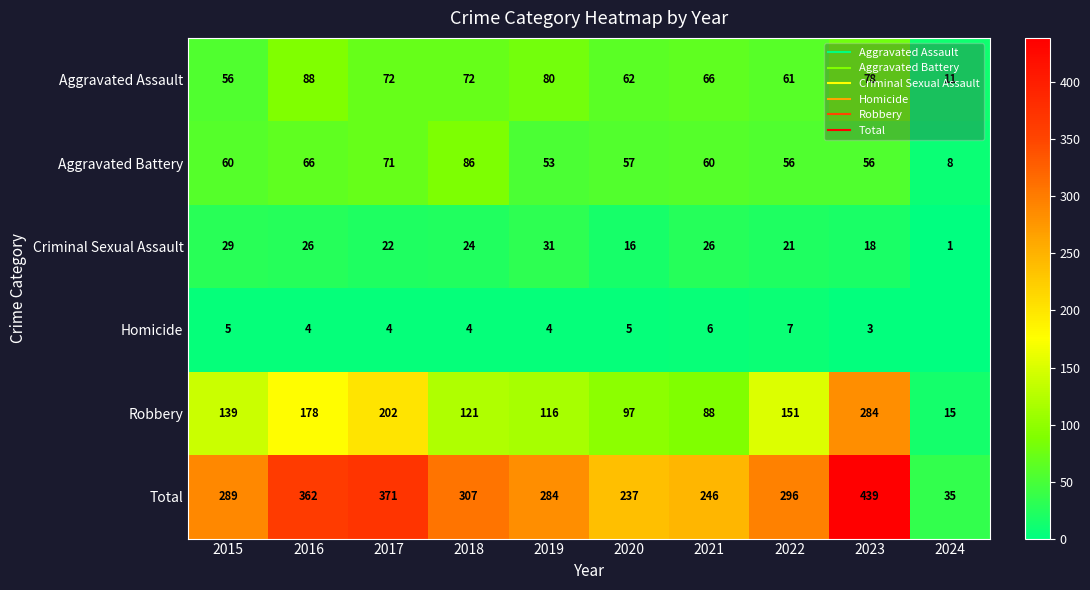

Count the number of categories in the chart.

10